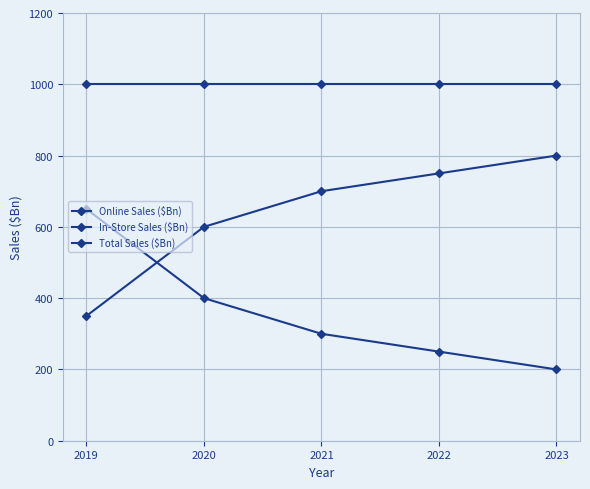

The In-Store Sales ($Bn) series shows 288 at 2019. True or false?

False